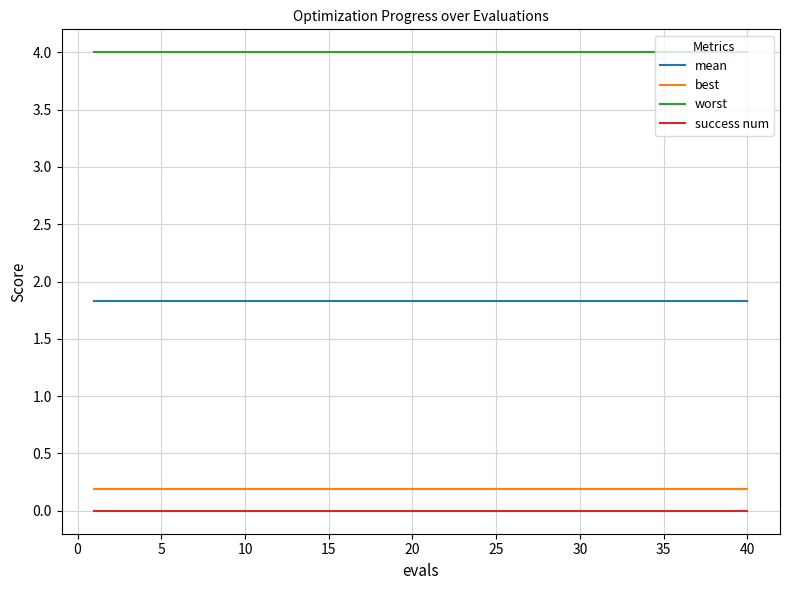

What is the maximum value shown in the chart?

4.0